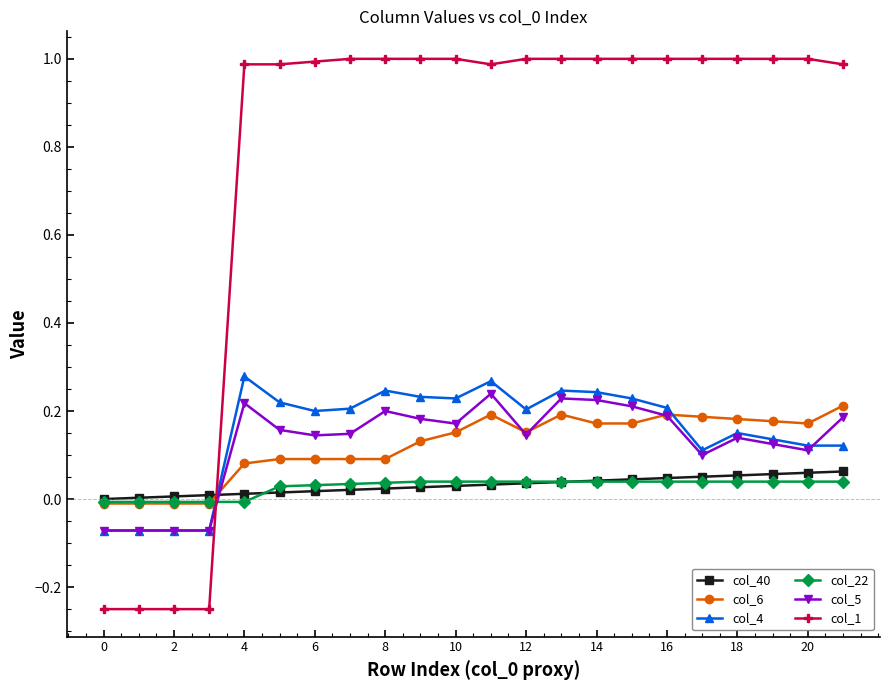

What is the maximum value for col_1?

1.0